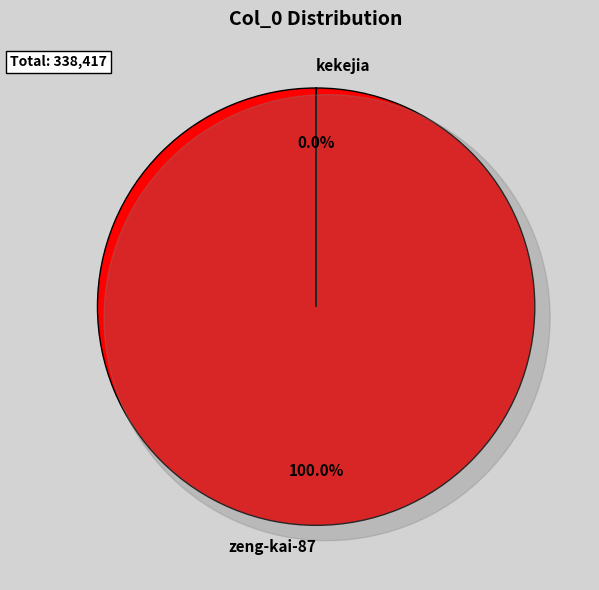

To the nearest percent, what is the combined percentage of kekejia and zeng-kai-87?

100%